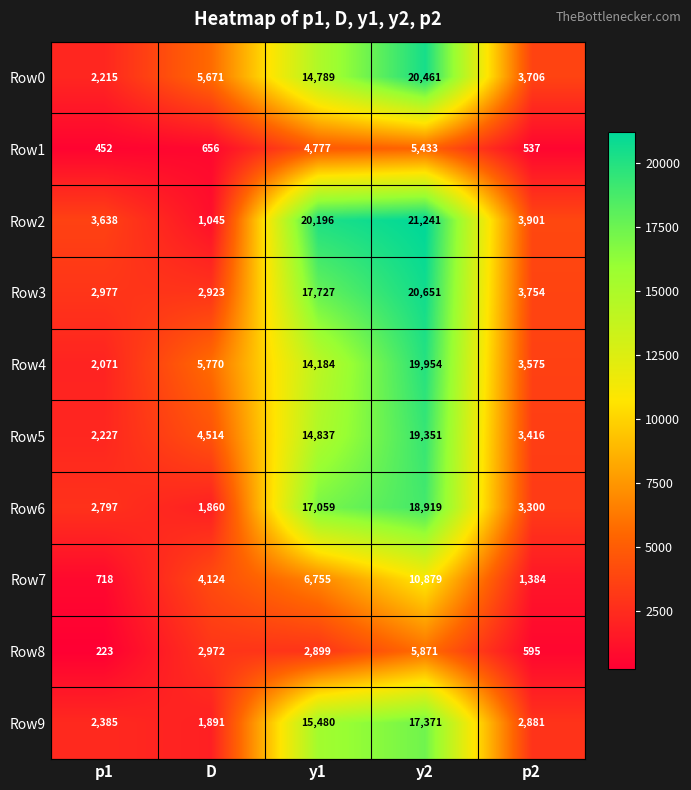

At which category does the chart reach its peak across all series?

y2